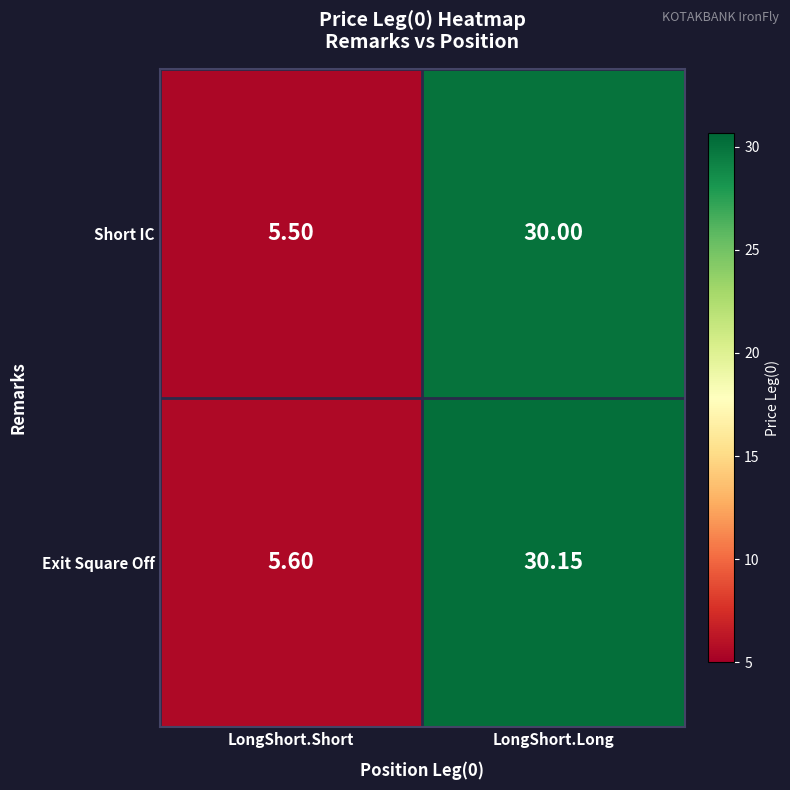

Which series changed the most between LongShort.Short and LongShort.Long?

Exit Square Off